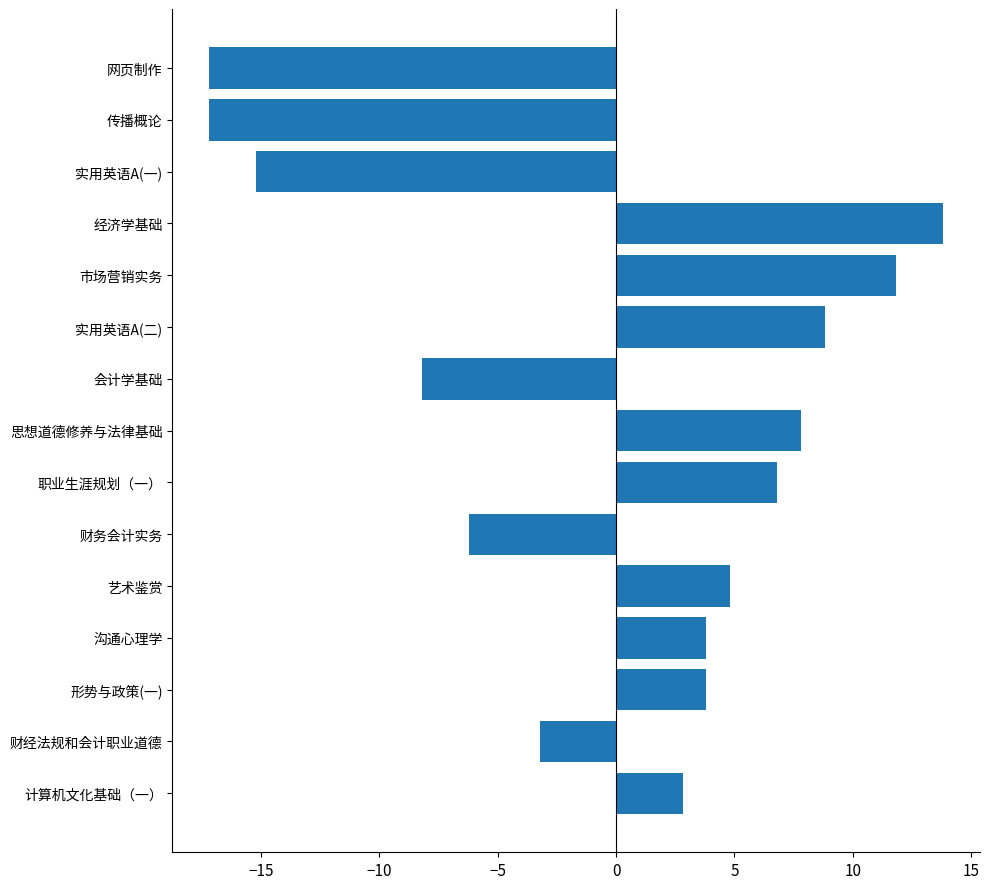

How many data points are above 3?

8